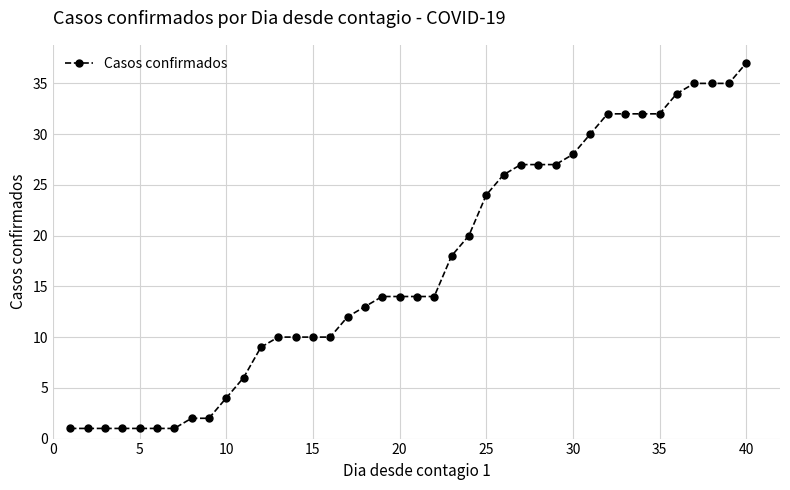

What is the value of the 29th point from the left?

27